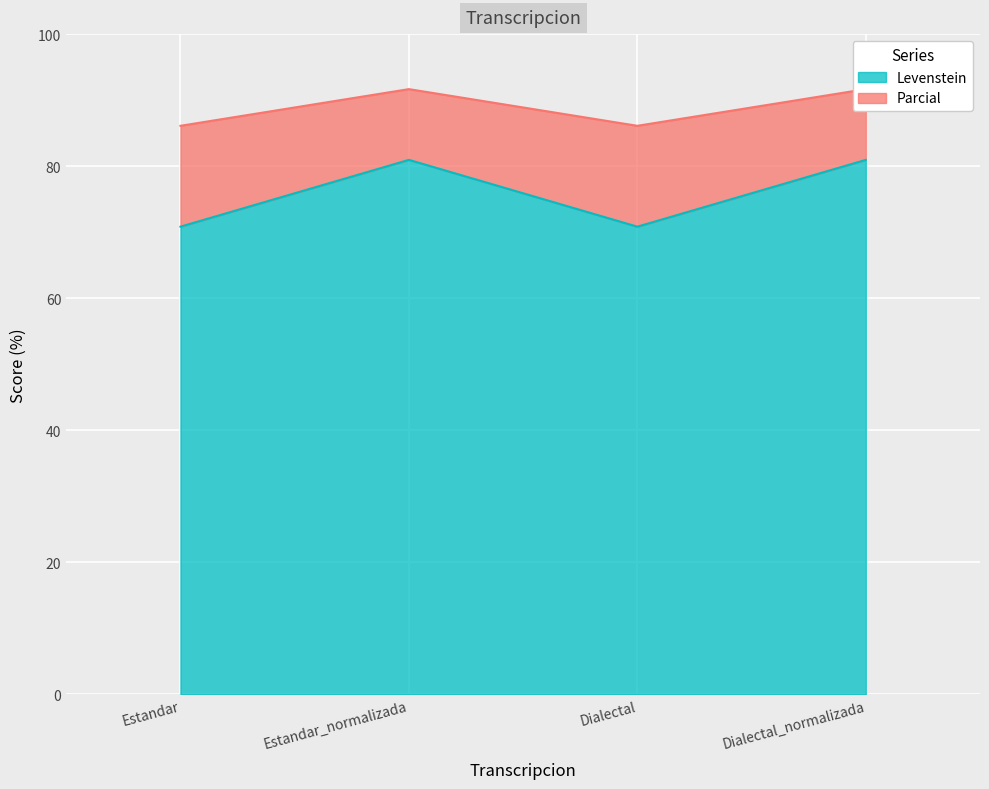

In Parcial, how many points are lower than both neighbors (excluding endpoints)?

1